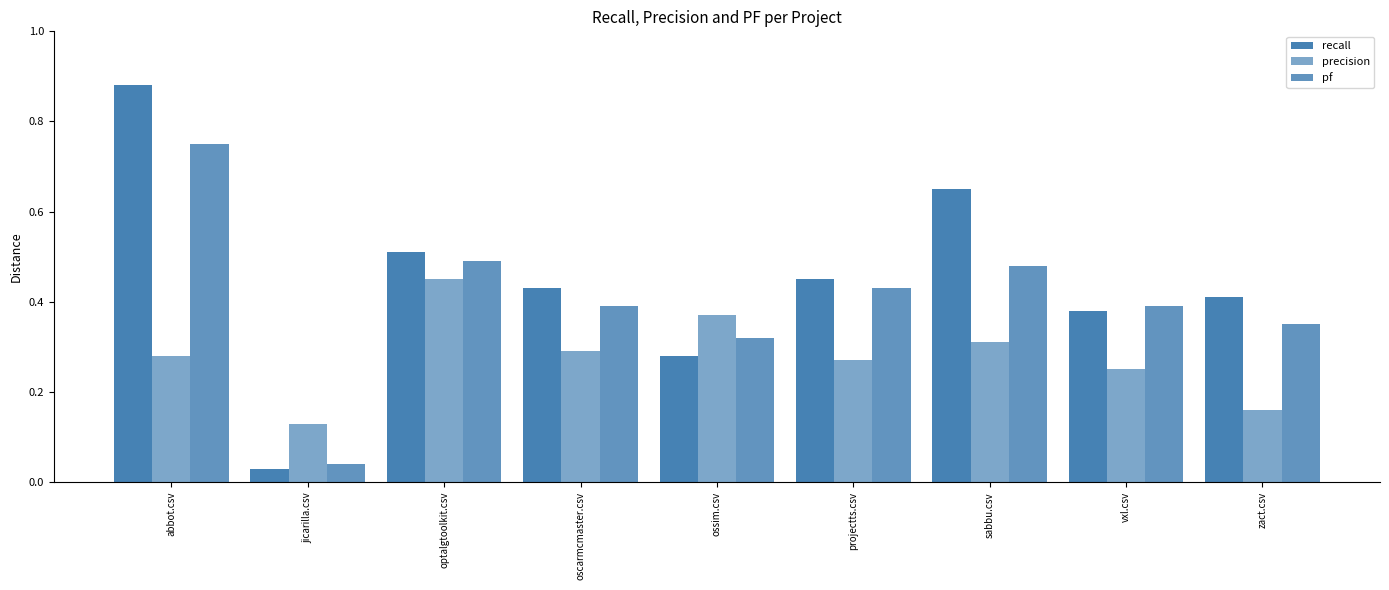

How many bars are there in each group?

3